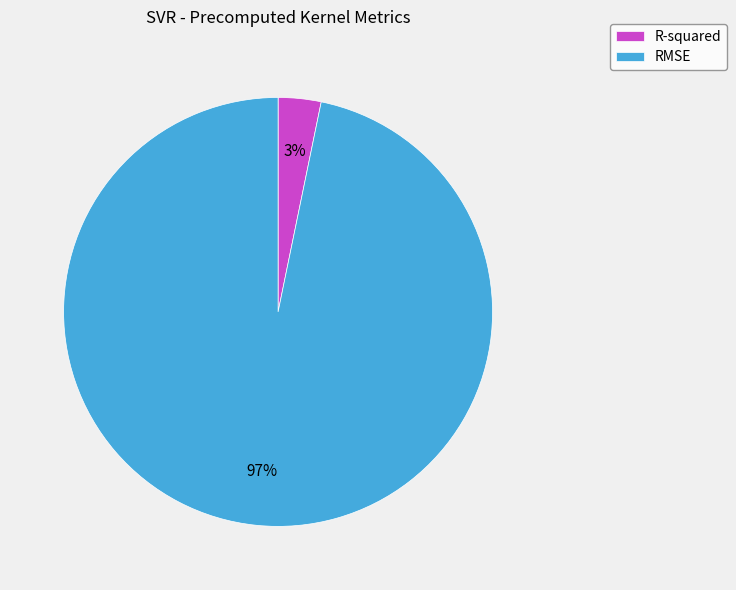

To the nearest percent, what is the combined percentage of RMSE and R-squared?

100%